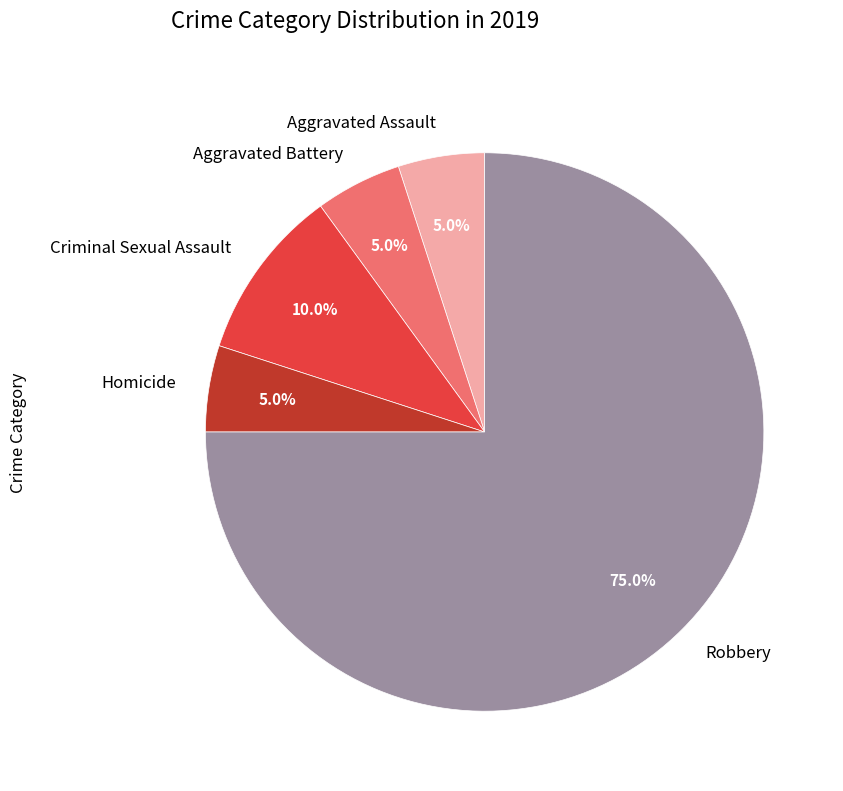

Which slice is the largest?

Robbery